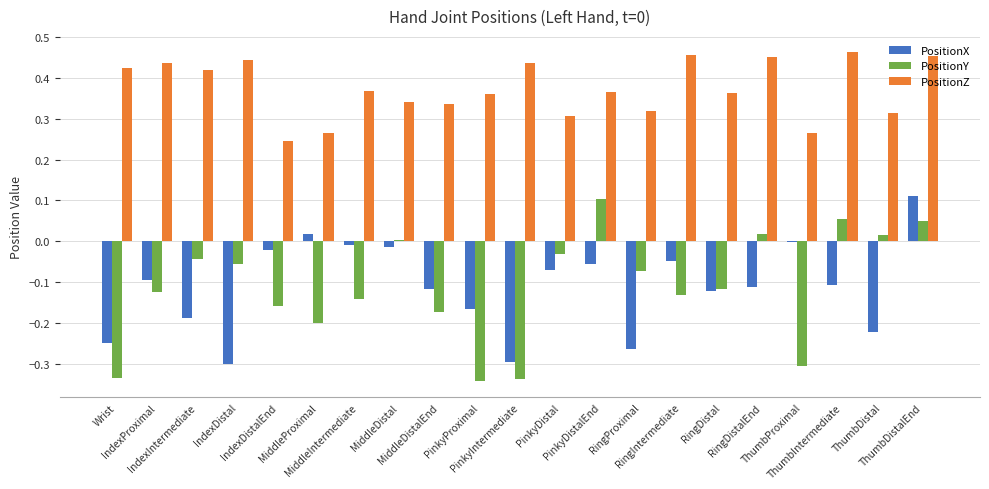

Which series has the largest total across all categories?

PositionZ